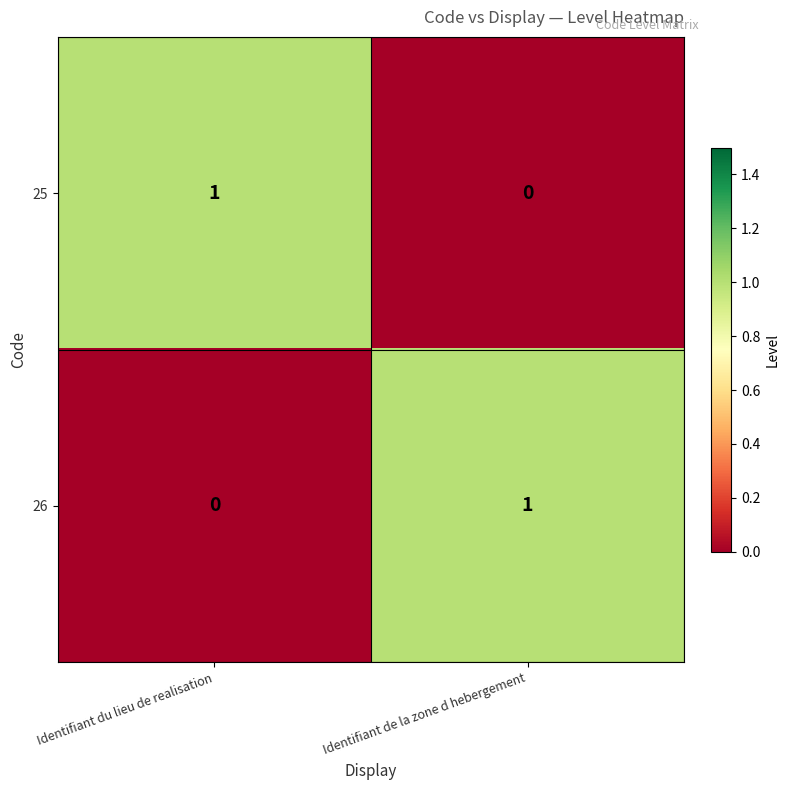

Where is 26 nearest to the value 0?

Identifiant du lieu de realisation